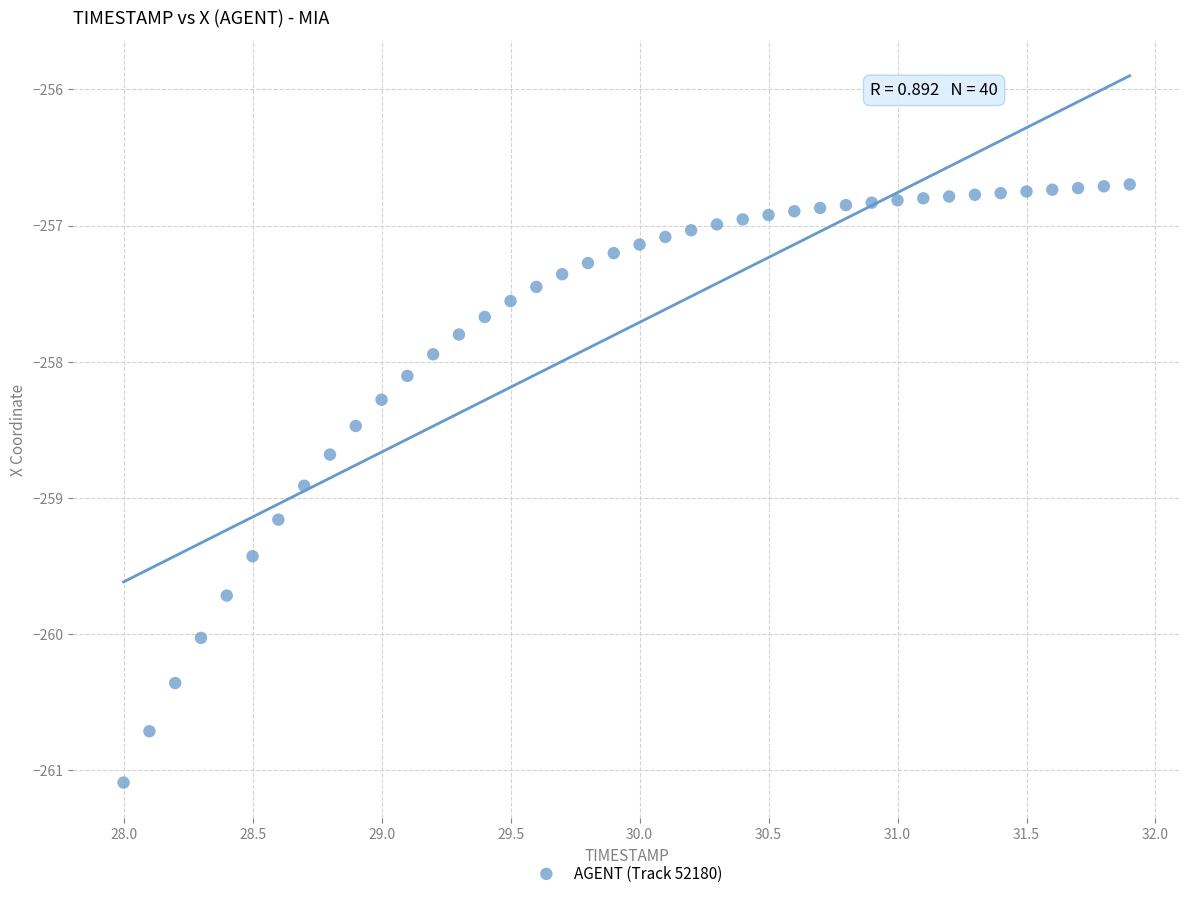

What is the range of Y values (max minus min)?

4.4